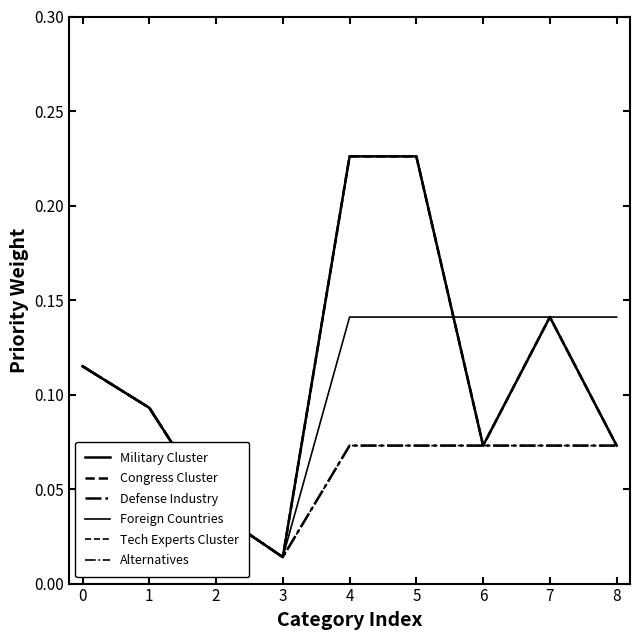

At 4, list the series in order from largest to smallest.

Military Cluster, Congress Cluster, Alternatives, Foreign Countries, Defense Industry, Tech Experts Cluster